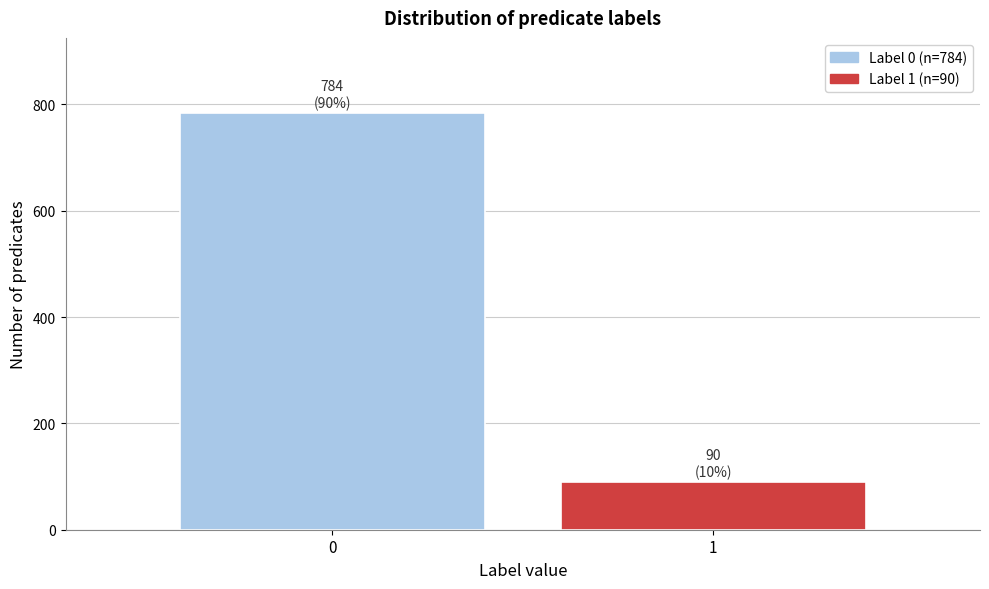

Reading left to right, extract all data points from this chart.

0=784	1=90